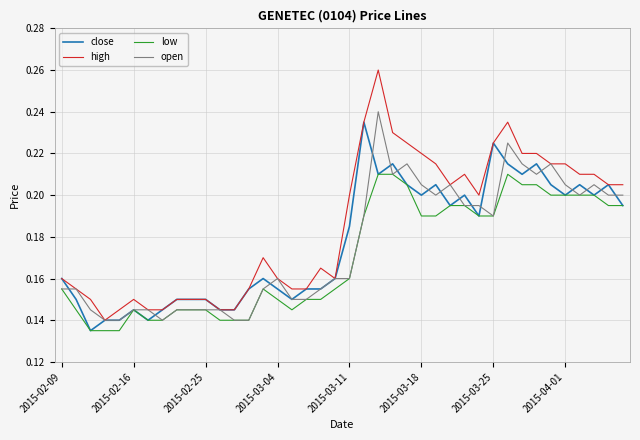

Which series has the largest total across all categories?

high